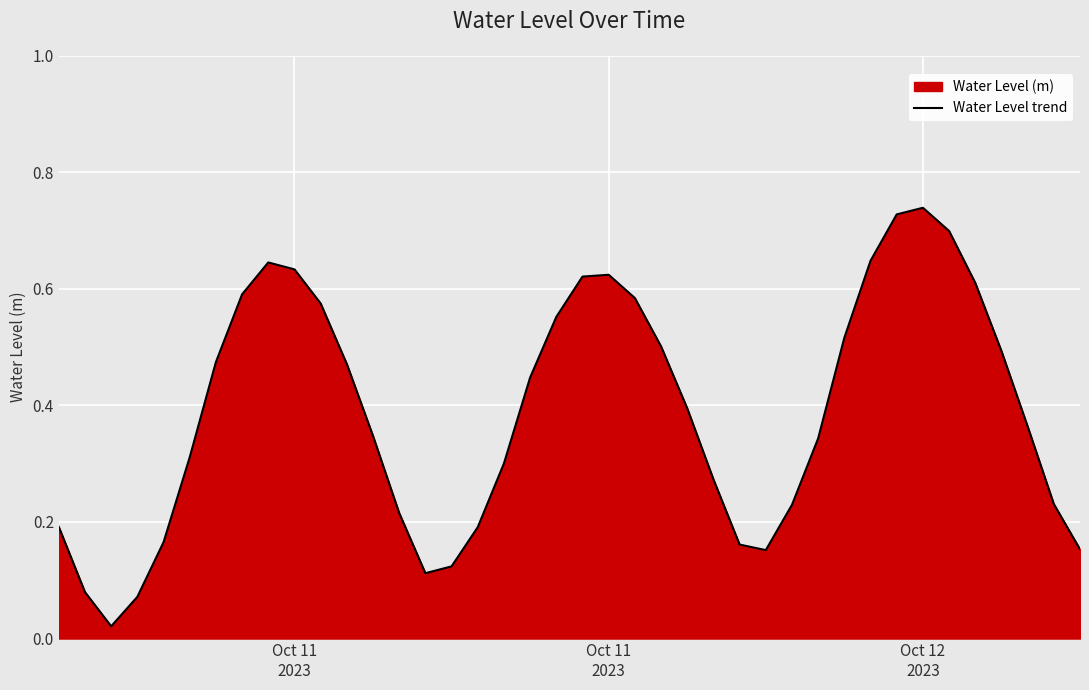

Reading right to left, transcribe all the data shown in this chart.

0.2	0.2	0.4	0.5	0.6	0.7	0.7	0.7	0.6	0.5	0.3	0.2	0.2	0.2	0.3	0.4	0.5	0.6	0.6	0.6	0.6	0.4	0.3	0.2	0.1	0.1	0.2	0.3	0.5	0.6	0.6	0.6	0.6	0.5	0.3	0.2	0.1	0.0	0.1	0.2